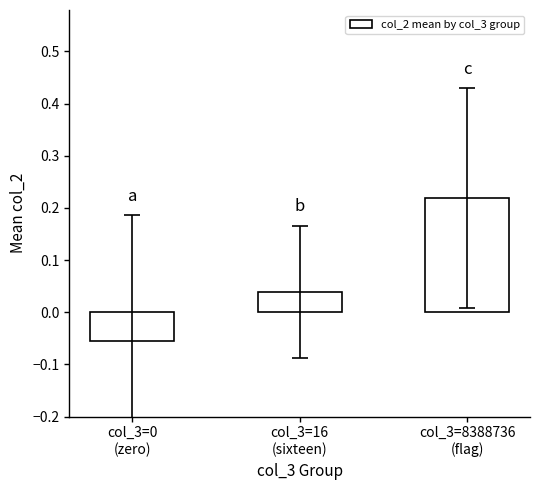

What is the difference between the maximum and minimum values?

0.3